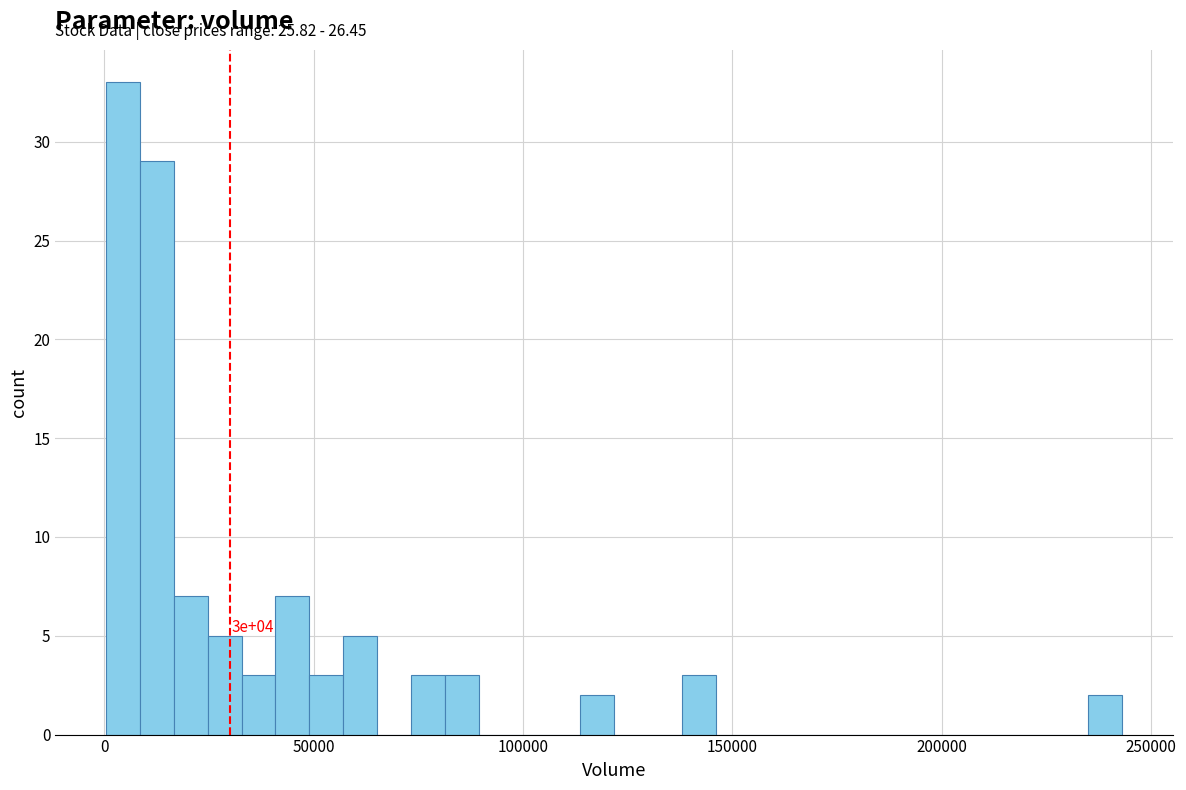

Around what value on the x-axis is the tallest bar? Give the approximate position of its centre, as read against the axis.

5000